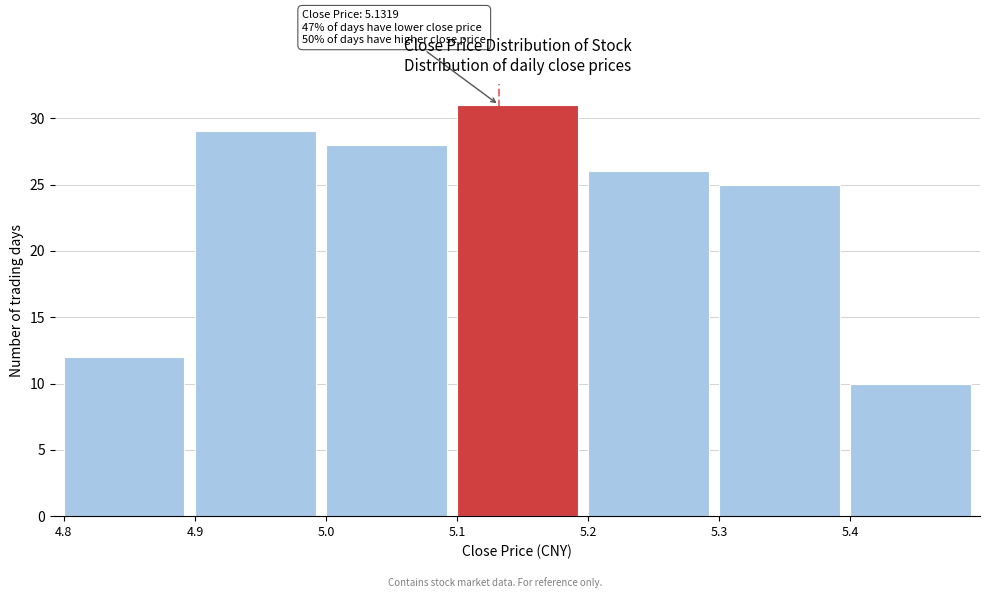

Which range on the x-axis has the tallest bar?

5.1 to 5.2